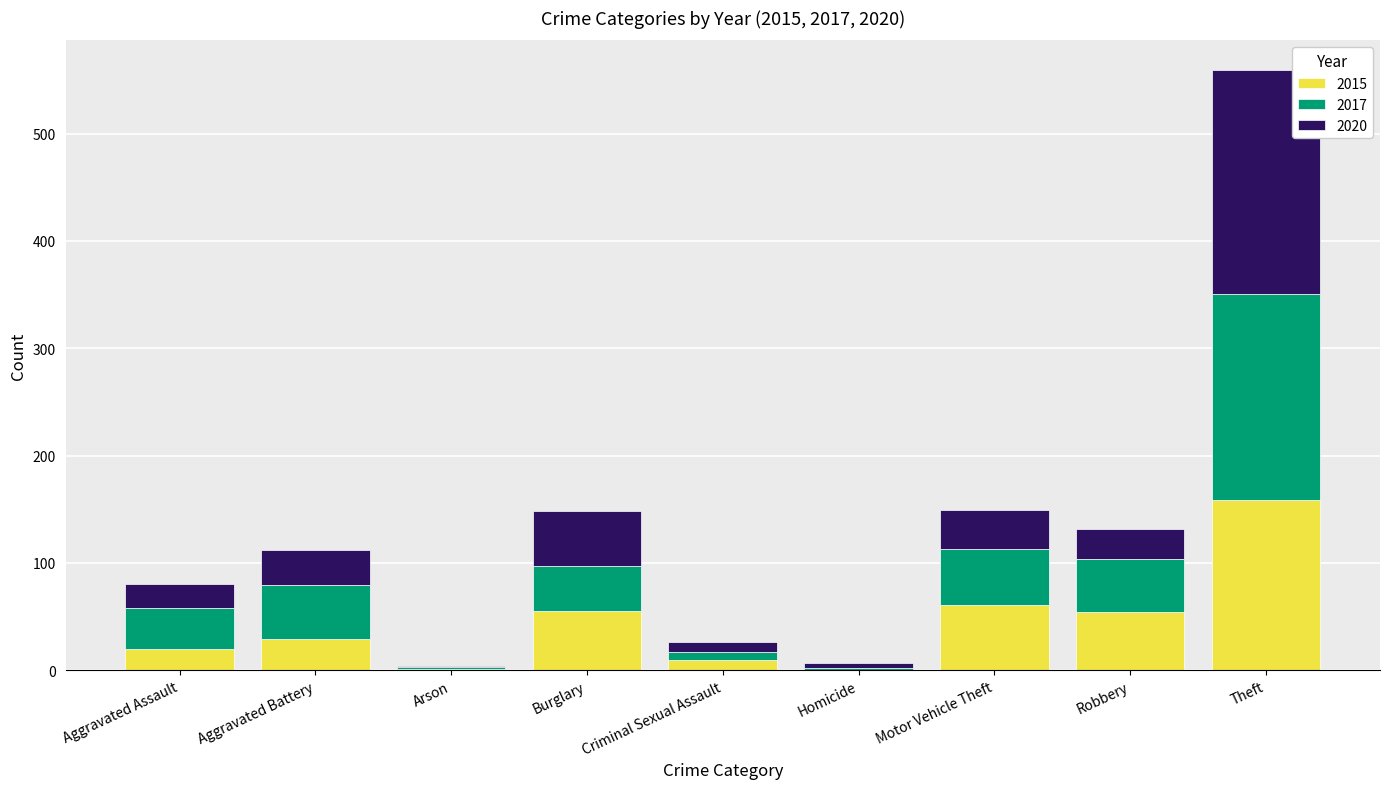

How many data points does each series have?

9